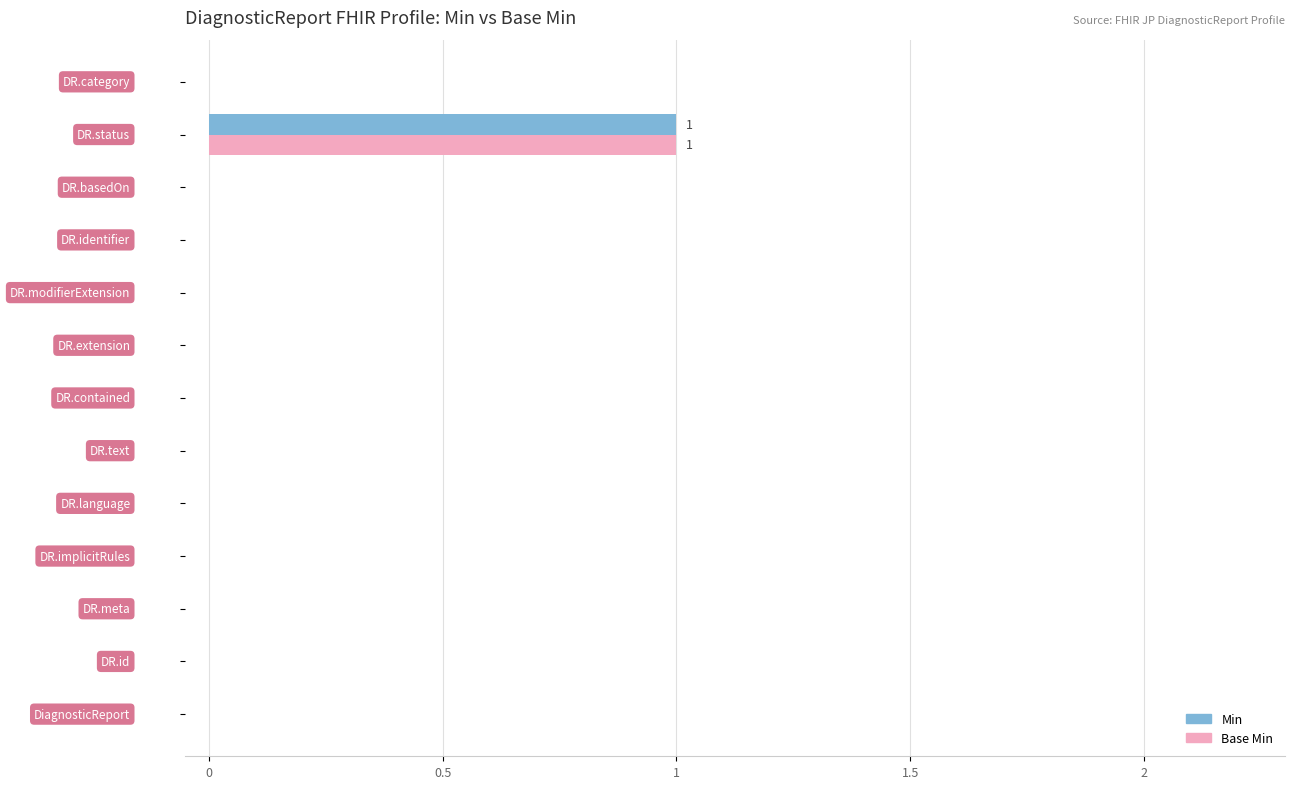

Reading left to right, what are all the values shown in this chart?

Min: 0	0	0	0	0	0	0	0	0	0	0	1	0
Base Min: 0	0	0	0	0	0	0	0	0	0	0	1	0